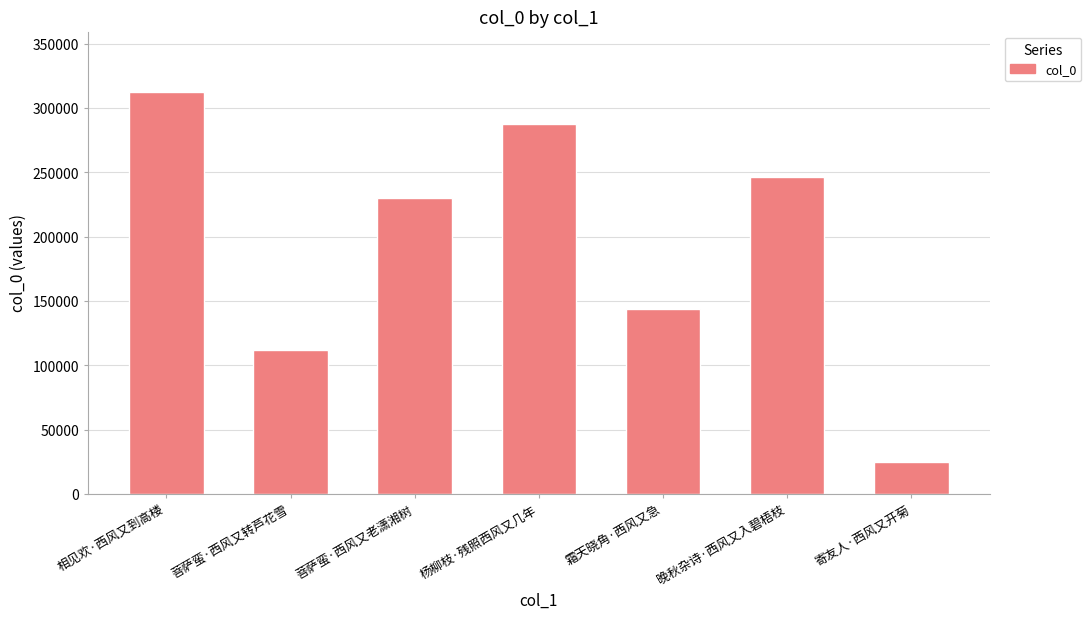

What is the label of the 2nd bar from the left?

菩萨蛮·西风又转芦花雪